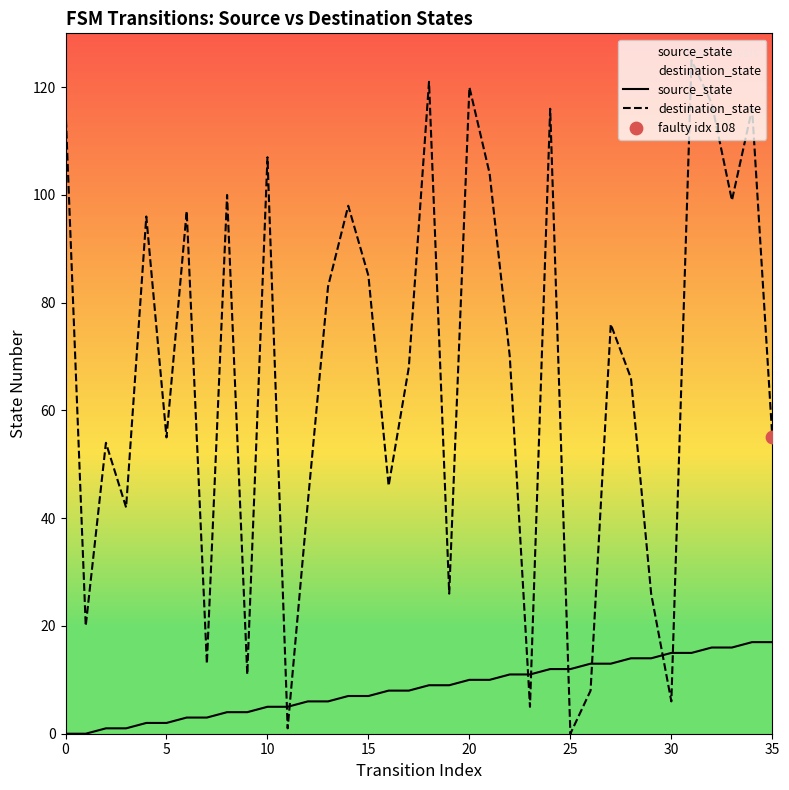

What is the total value across all series at 29?

40